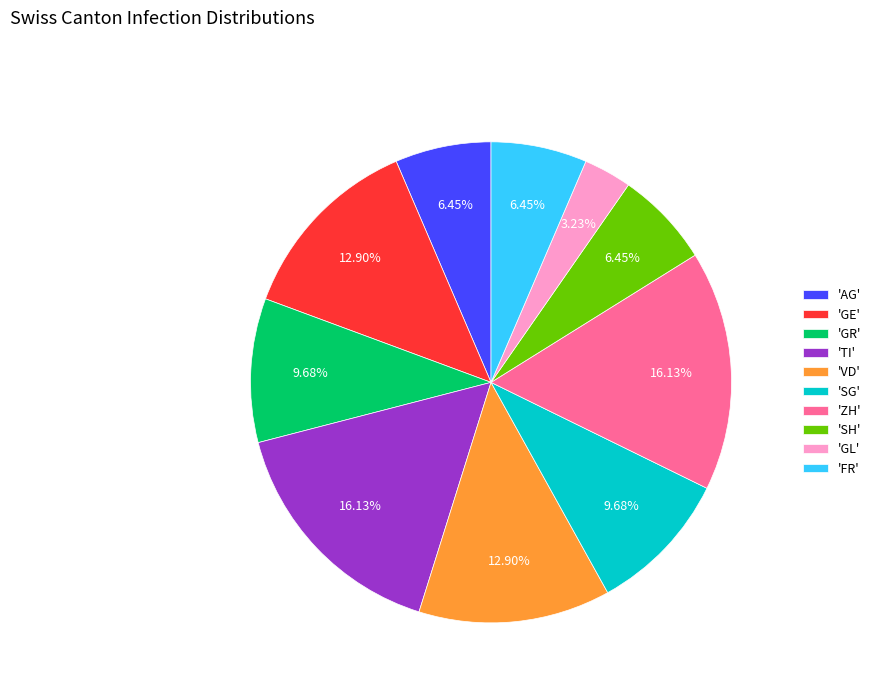

To the nearest percent, what is the average slice percentage?

10%